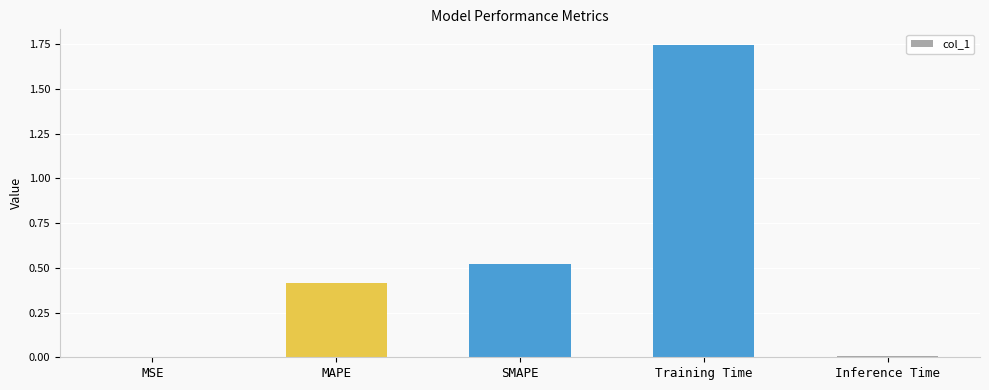

How many categories are shown in the chart?

5